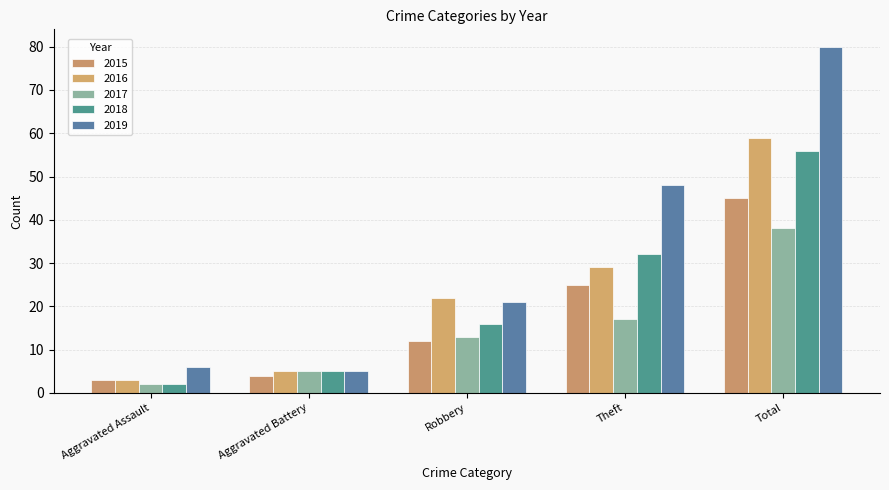

What are all the series names shown in the legend?

2015, 2016, 2017, 2018, 2019